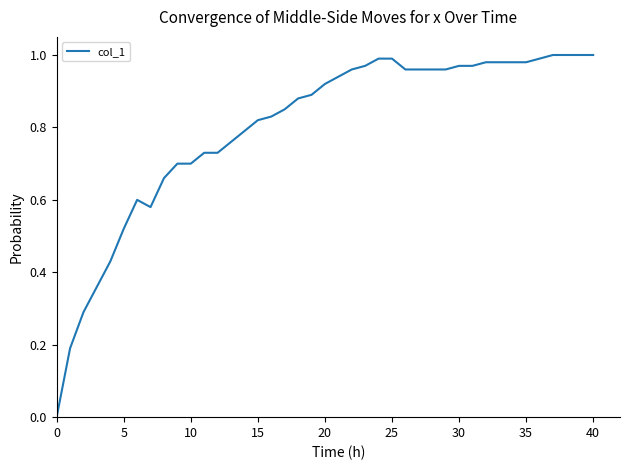

Is this an area chart (filled region under the line)?

No